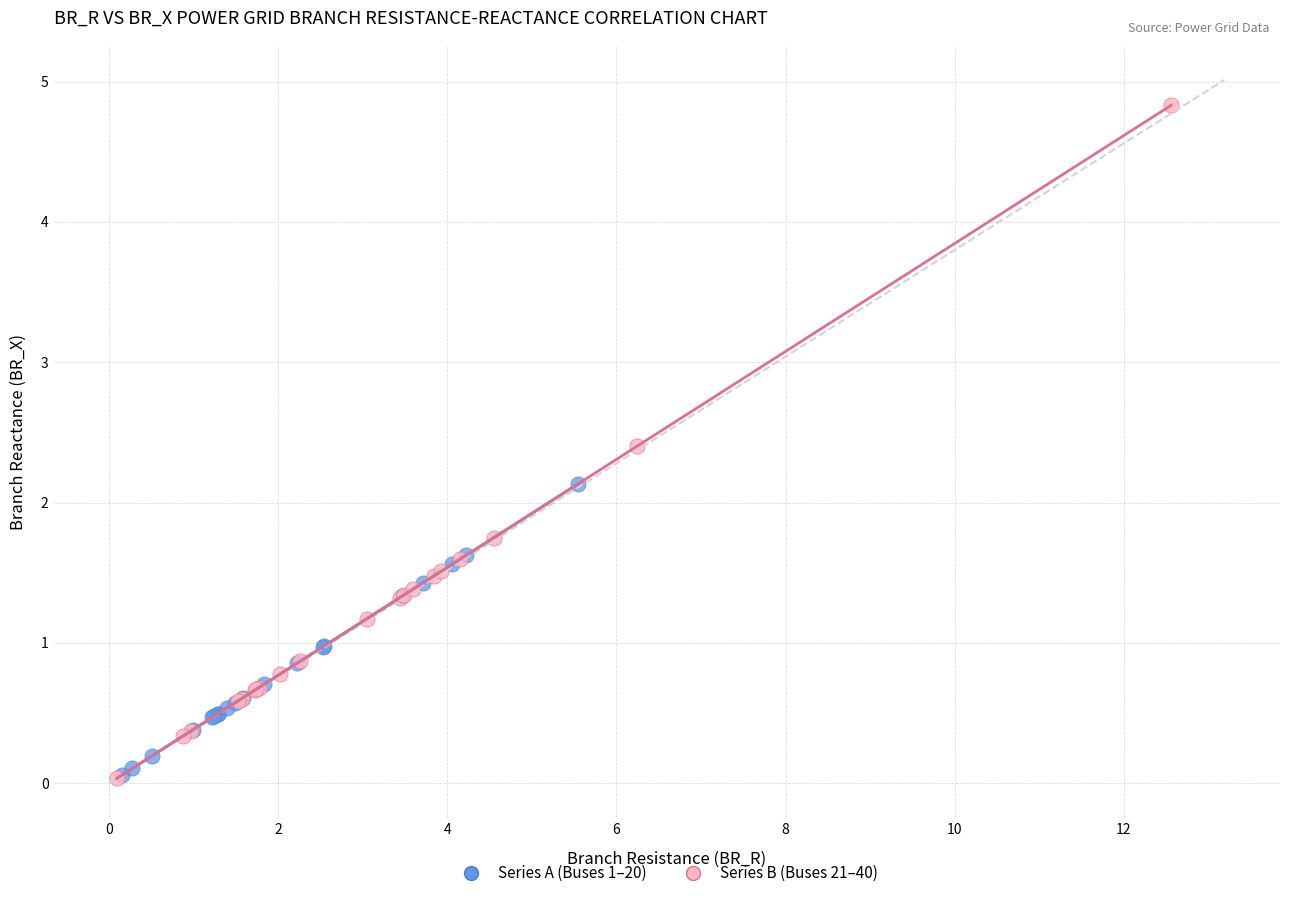

Which series has the widest spread of Y values?

Series B (Buses 21–40)